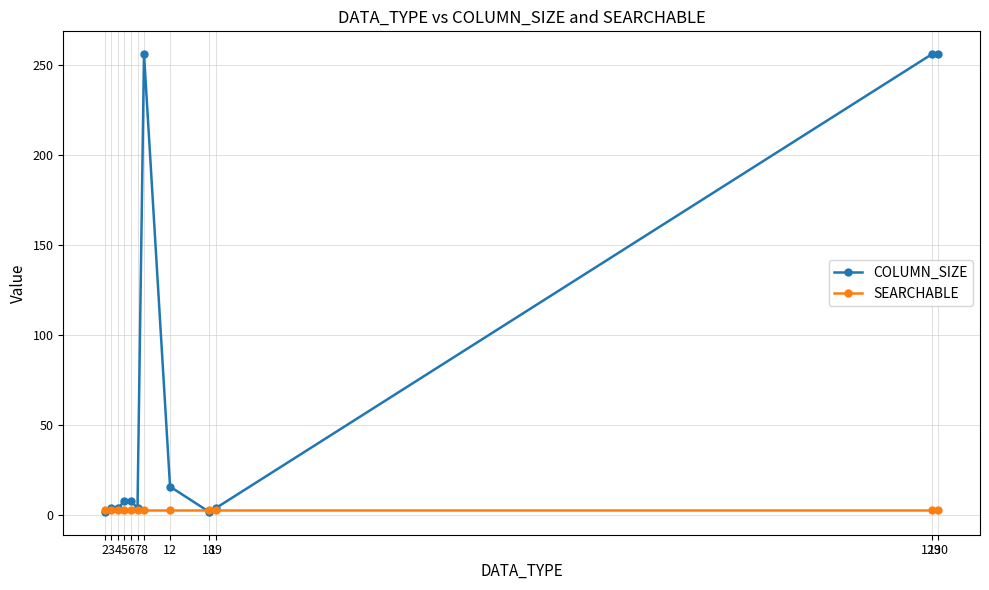

Rank the series at 129 from lowest to highest value.

SEARCHABLE, COLUMN_SIZE